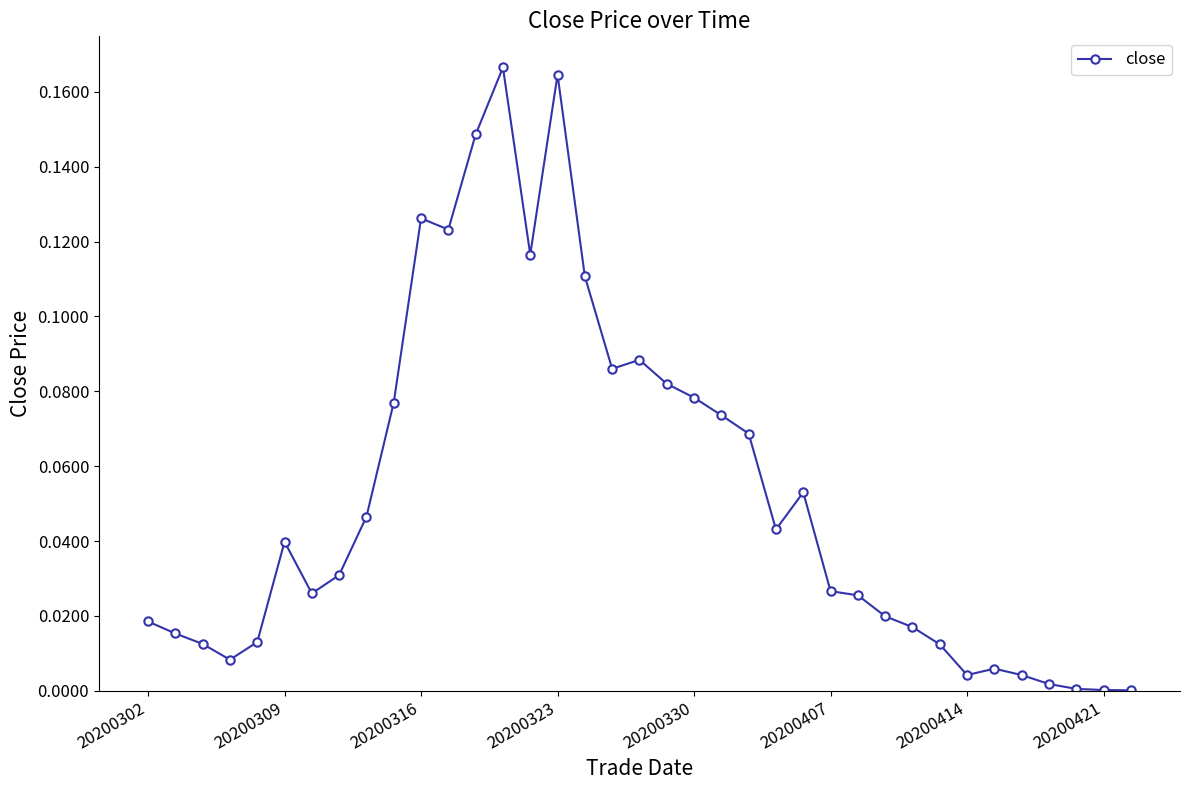

True or false: the data has more than 1 interior local peaks.

True